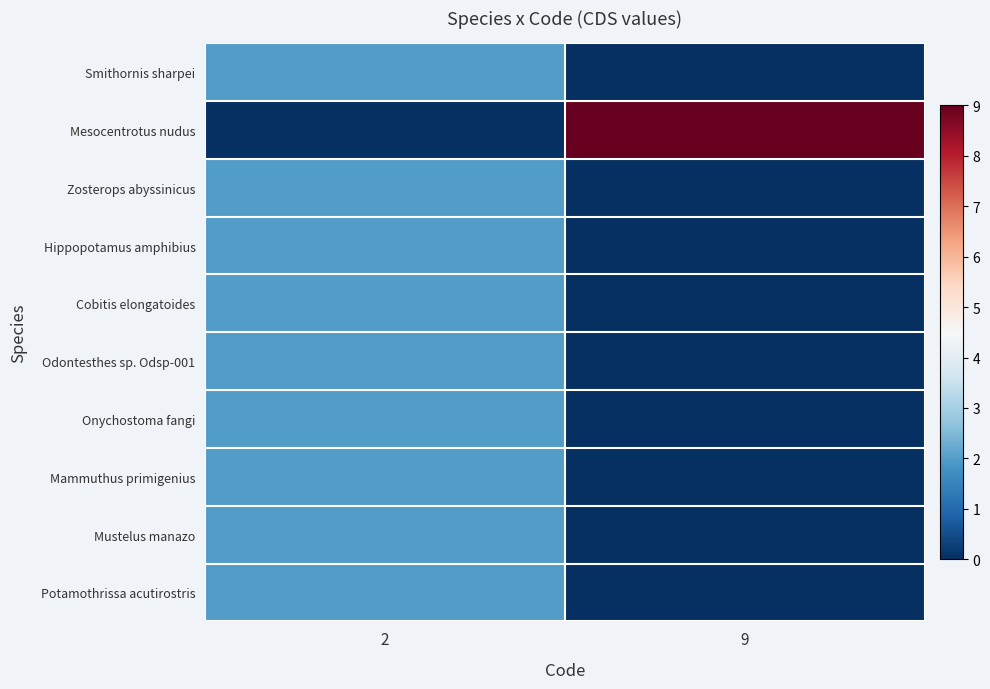

Reading left to right, list all the values displayed in this chart.

row_0: 2=2	9=0
row_1: 2=0	9=9
row_2: 2=2	9=0
row_3: 2=2	9=0
row_4: 2=2	9=0
row_5: 2=2	9=0
row_6: 2=2	9=0
row_7: 2=2	9=0
row_8: 2=2	9=0
row_9: 2=2	9=0